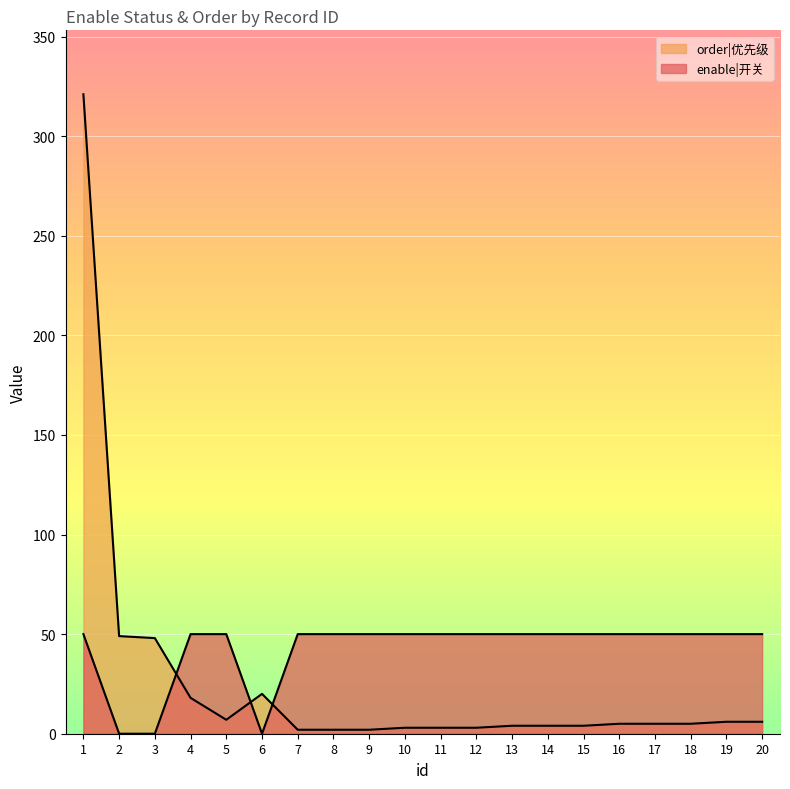

Reading left to right, transcribe all the data shown in this chart.

enable: 1=50	2=0	3=0	4=50	5=50	6=0	7=50	8=50	9=50	10=50	11=50	12=50	13=50	14=50	15=50	16=50	17=50	18=50	19=50	20=50
order: 1=321	2=49	3=48	4=18	5=7	6=20	7=2	8=2	9=2	10=3	11=3	12=3	13=4	14=4	15=4	16=5	17=5	18=5	19=6	20=6